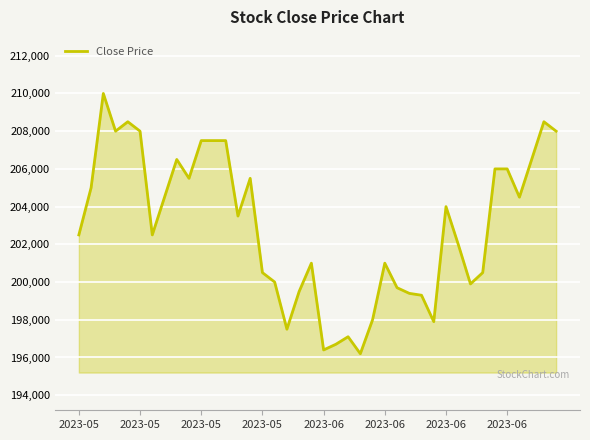

Does the chart display data point markers on the line(s)?

No